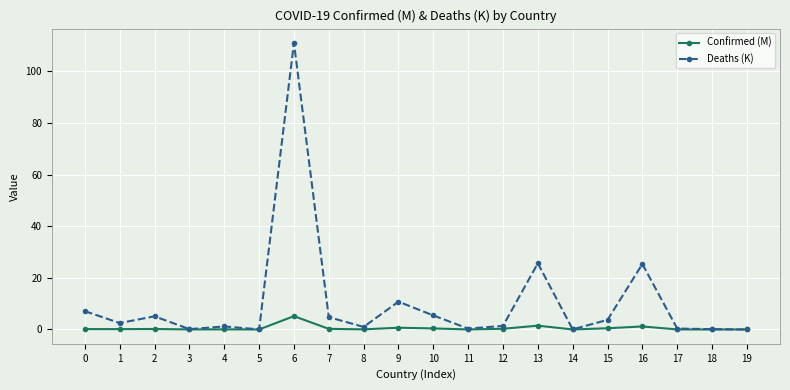

True or false: Deaths (K) has more than 0 points higher than both neighbors.

True